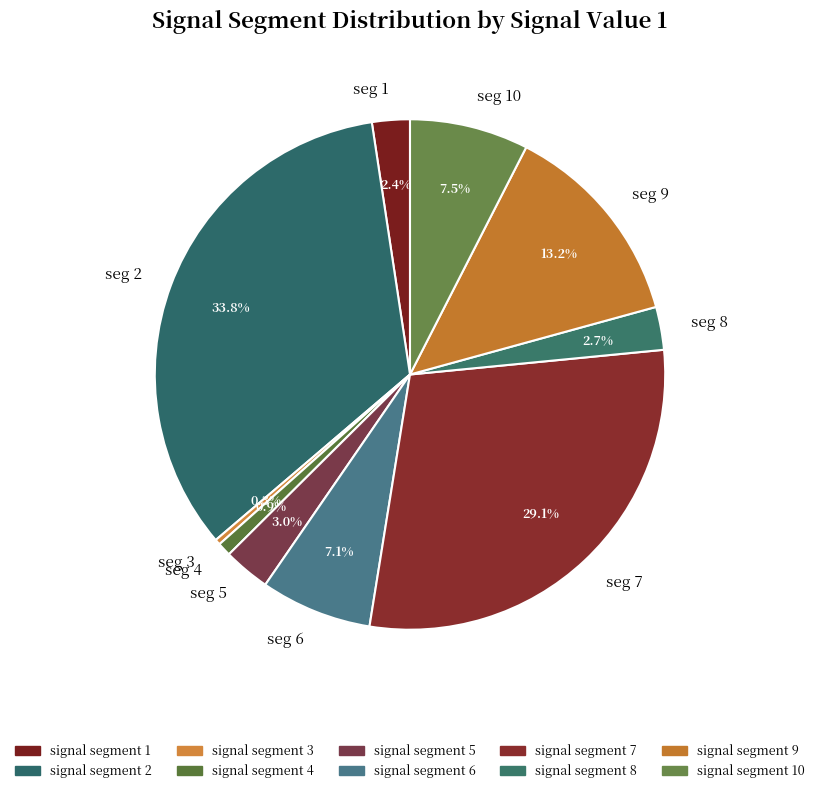

How many segments does this pie chart have?

10